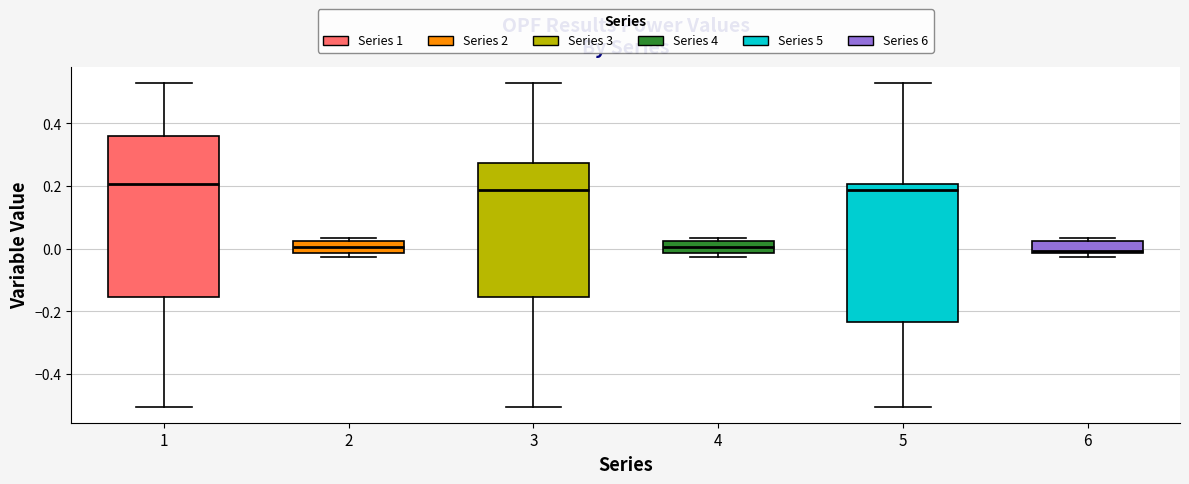

Reading left to right, transcribe this box plot: for each box, give where its median line is, the range the box spans, and where its two whiskers end, as read against the y-axis. The values are not printed on the chart, so give them approximately, as read against the axis.

1: median 0.20, box -0.16 to 0.36, whiskers -0.50 to 0.52
2: median 0.00, box -0.02 to 0.02, whiskers -0.02 (just below the box's lower edge) to 0.04
3: median 0.18, box -0.16 to 0.28, whiskers -0.50 to 0.52
4: median 0.00, box -0.02 to 0.02, whiskers -0.02 (just below the box's lower edge) to 0.04
5: median 0.18, box -0.24 to 0.20, whiskers -0.50 to 0.52
6: median 0.00, box -0.02 to 0.02, whiskers -0.02 (just below the box's lower edge) to 0.04